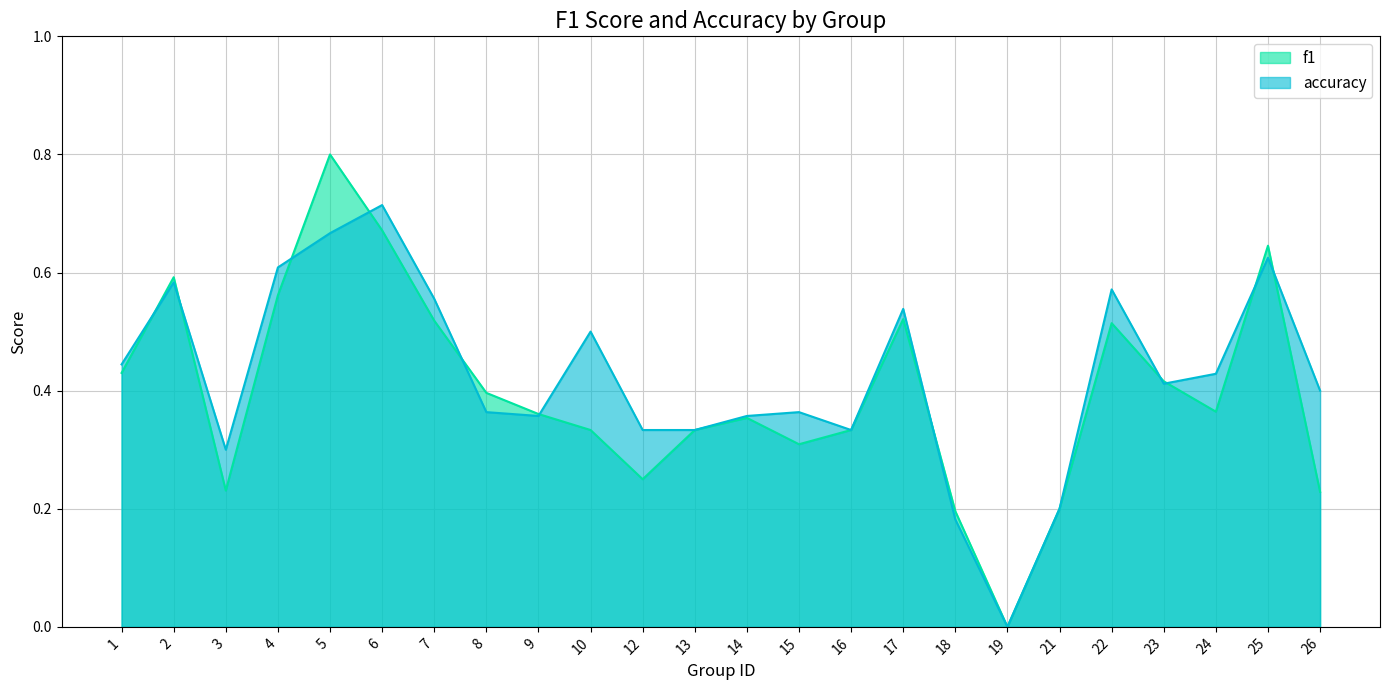

What is the greatest value displayed?

0.8